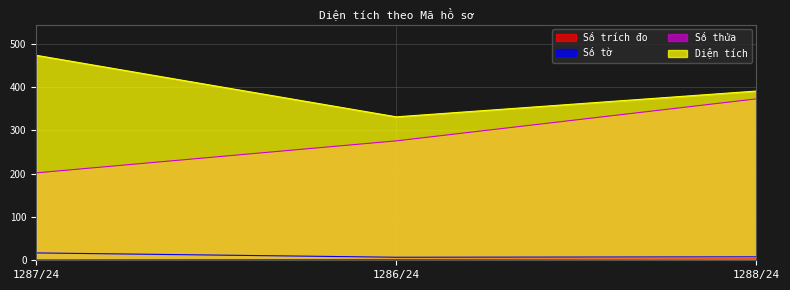

List the series in order of their peak value, highest first.

Diện tích, Số thửa, Số tờ, Số trích đo